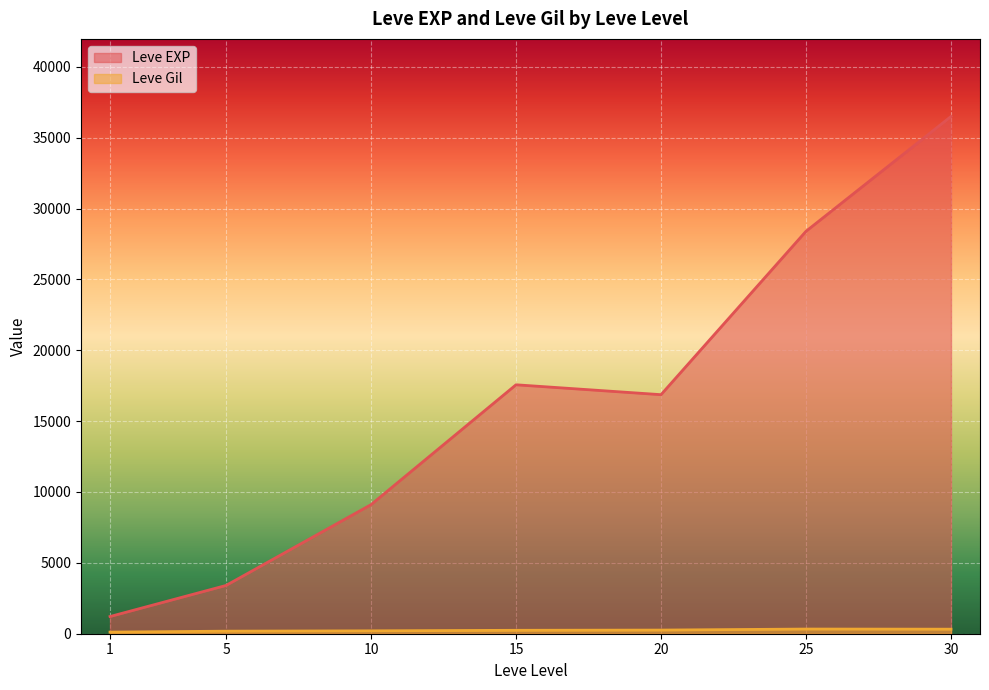

What is the lowest value of the Leve EXP series?

1213.3